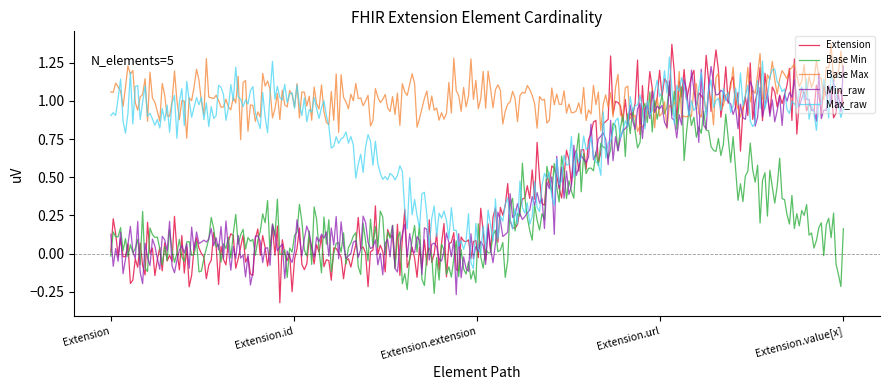

Which series has the largest total across all categories?

Base Max